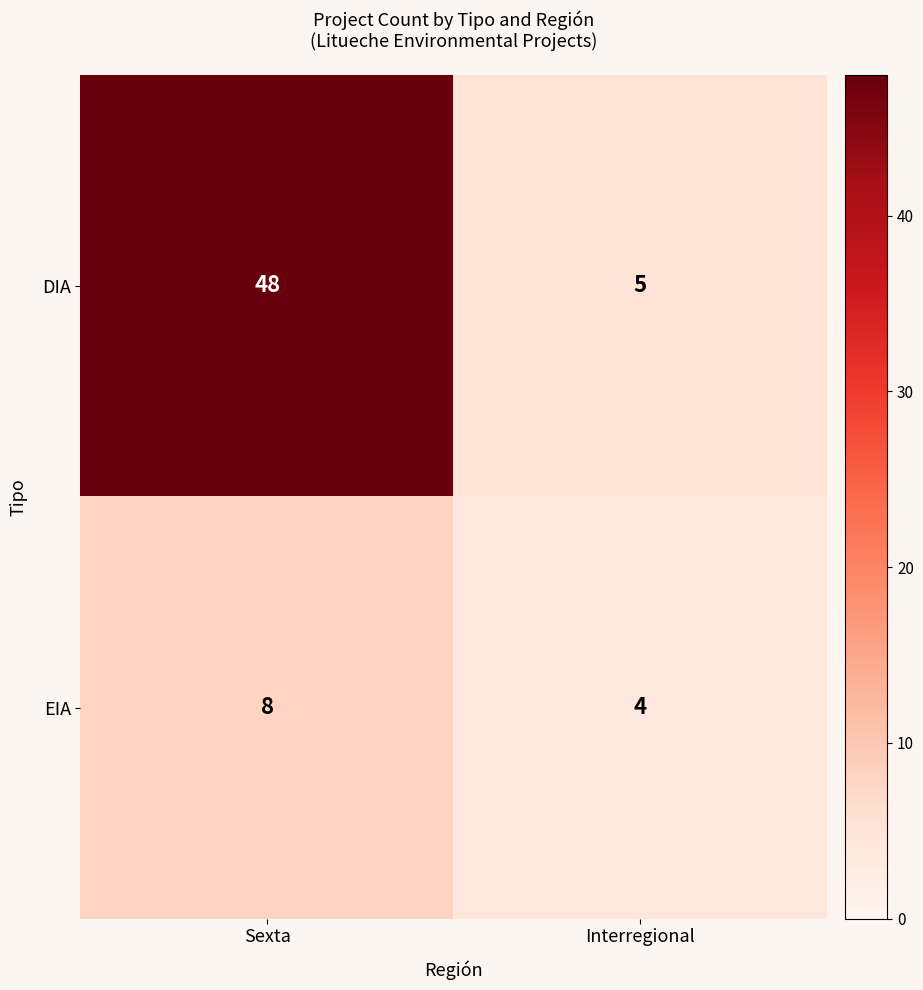

Rank the series by their maximum value, from highest to lowest.

DIA, EIA